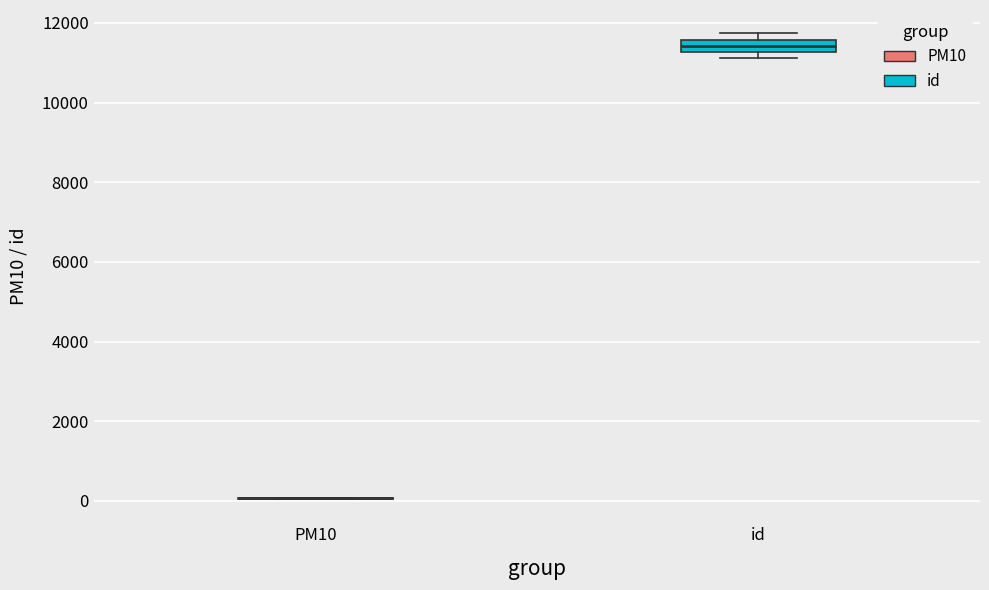

Where does the median line of the box for id sit on the y-axis? The values are not printed on the chart, so give them approximately, as read against the axis.

11400